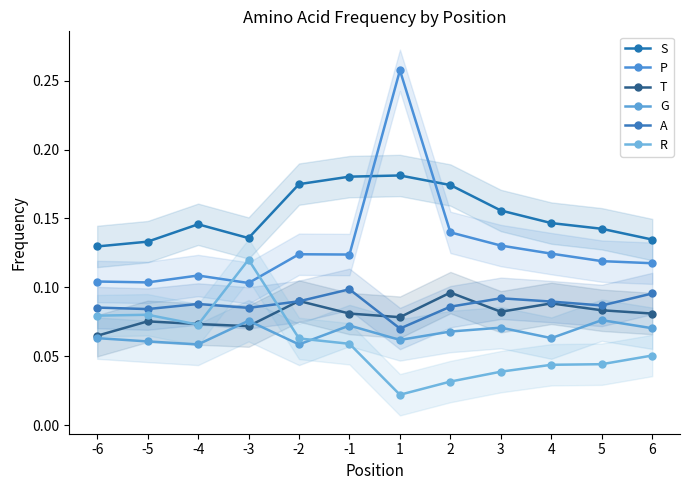

List the labels in order of T value, largest first.

2, -2, 4, 5, 3, -1, 6, 1, -5, -4, -3, -6